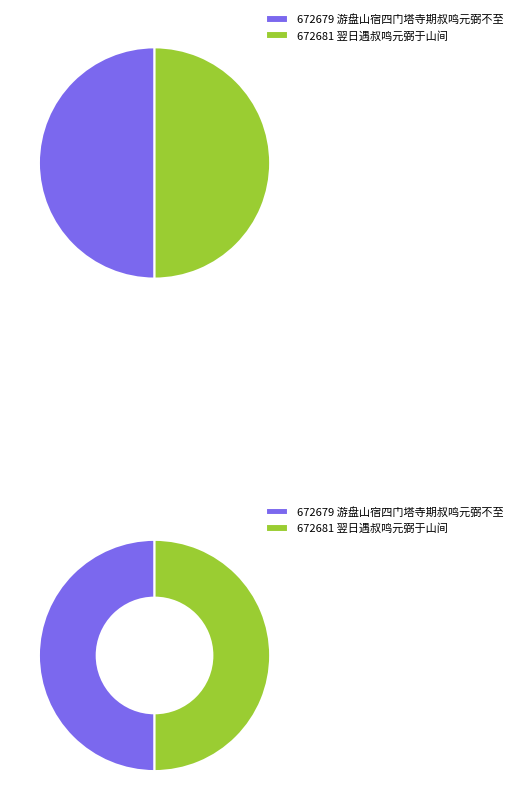

Is it true that 游盘山宿四门塔寺期叔鸣元弼不至 is 38% of the pie?

False